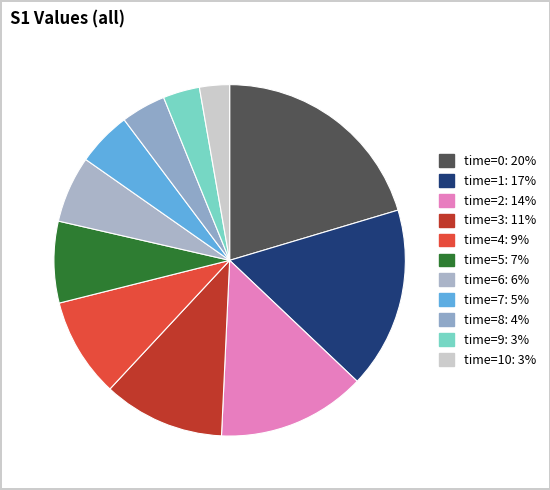

Which slice is the smallest?

time=10: 3%